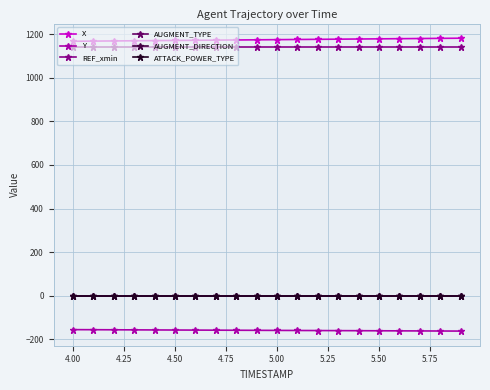

Does the chart have visible grid lines?

Yes